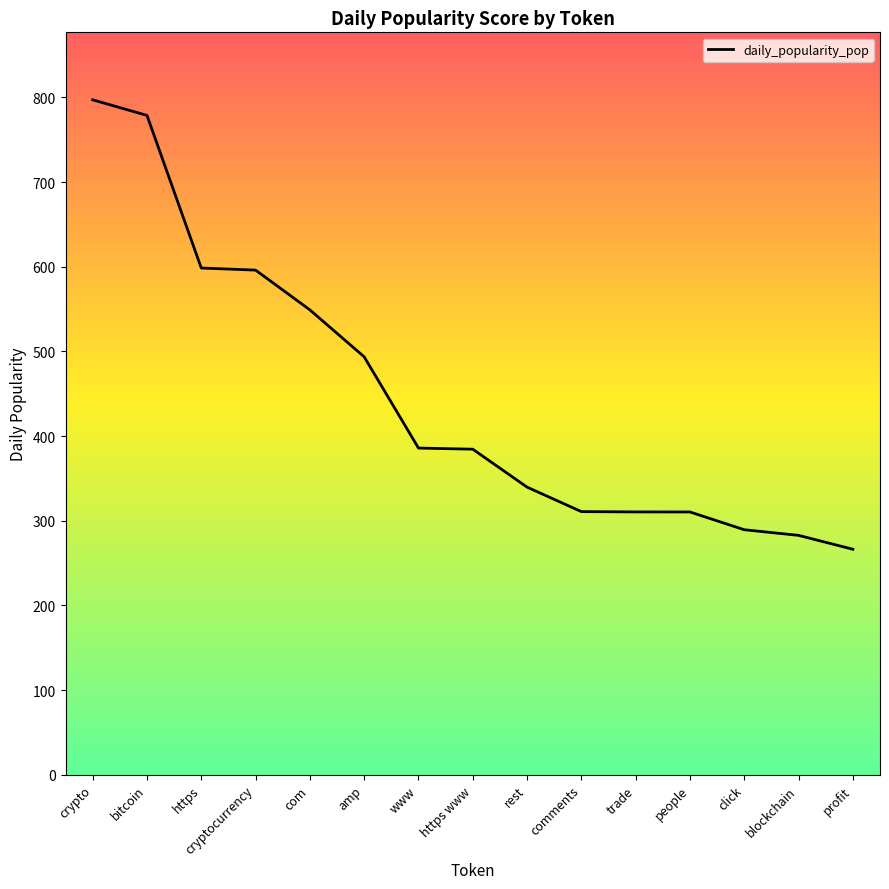

The chart shows a value of 797.1 at crypto. True or false?

True